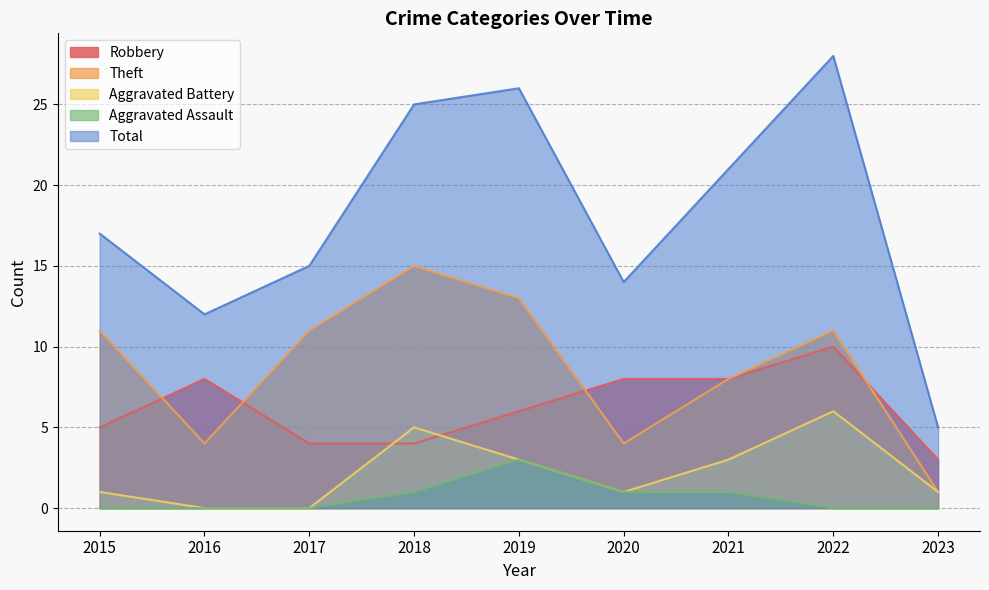

Where does the Aggravated Battery series first go above 1?

2018